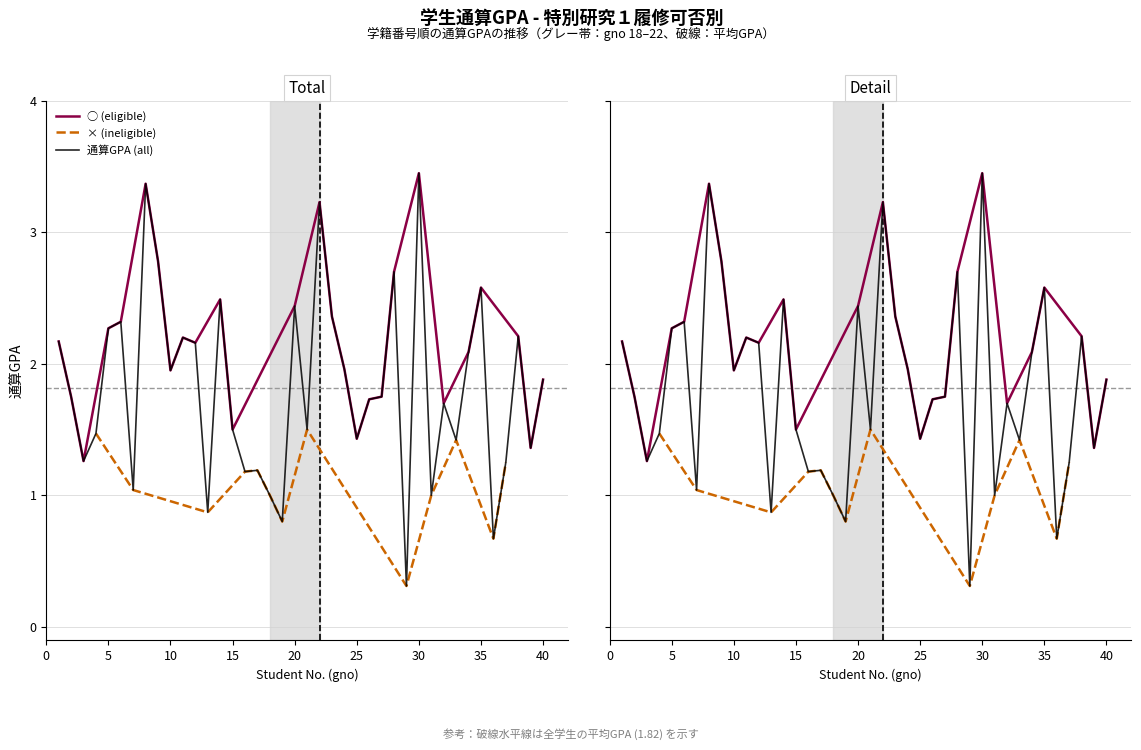

How many interior local peaks (higher than both neighbors) does the data have?

12